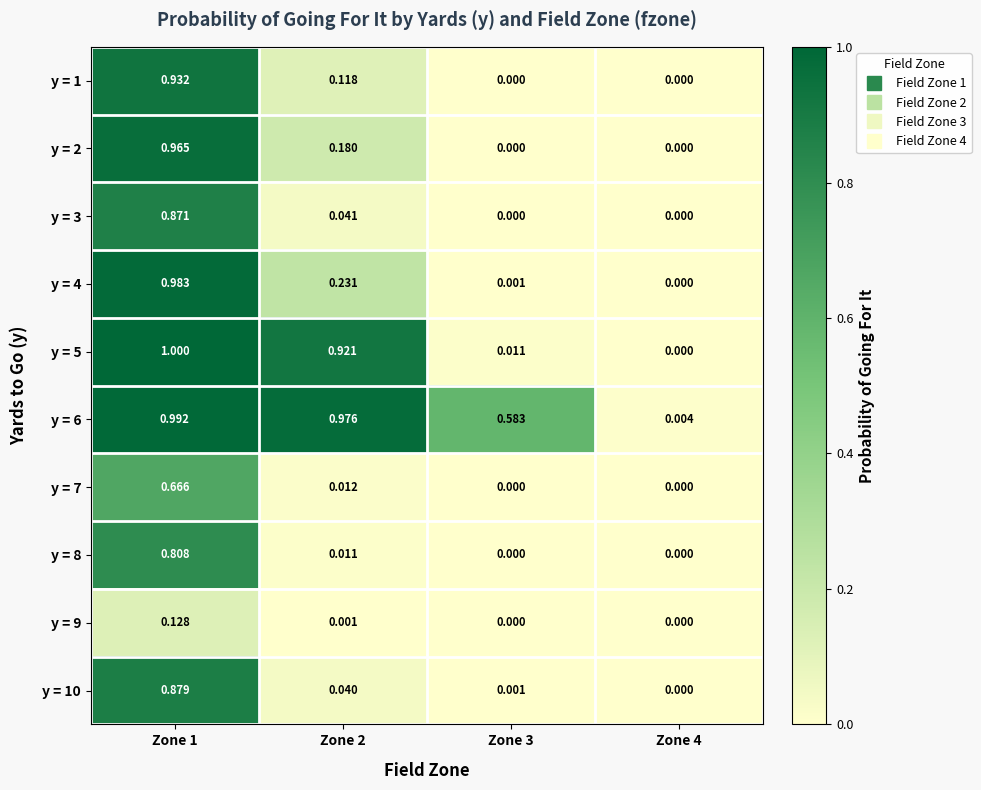

Is the value of y = 3 at Zone 1 greater than the value of y = 5 at Zone 3?

Yes